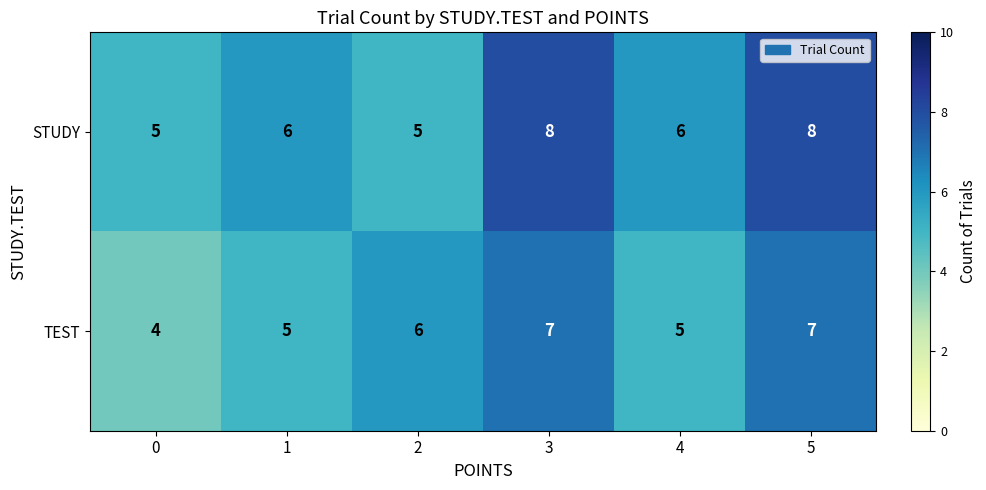

Is the value of STUDY at 4 greater than the value of TEST at 3?

No